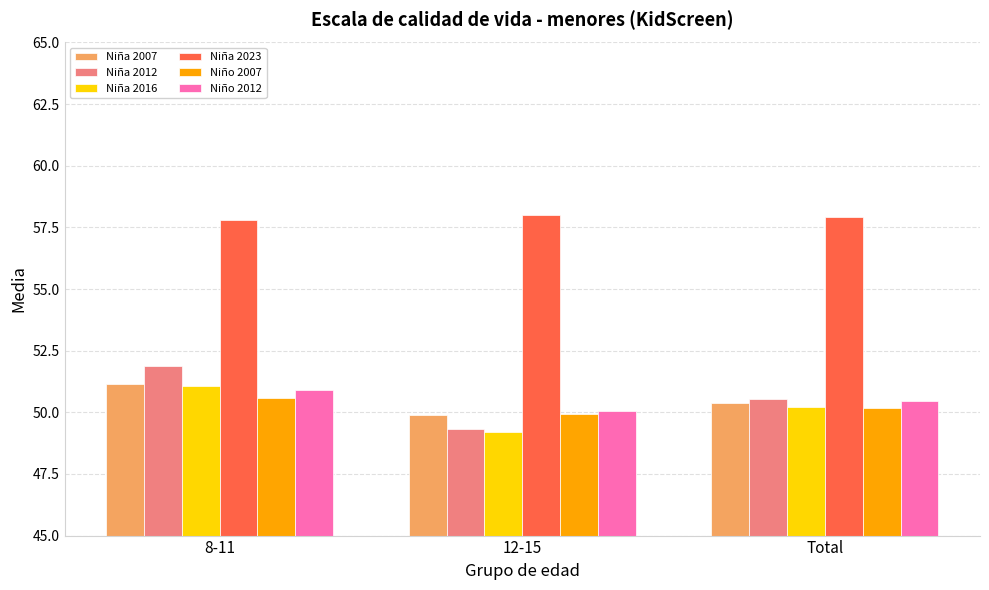

Which series has the widest spread of values?

Niña 2012